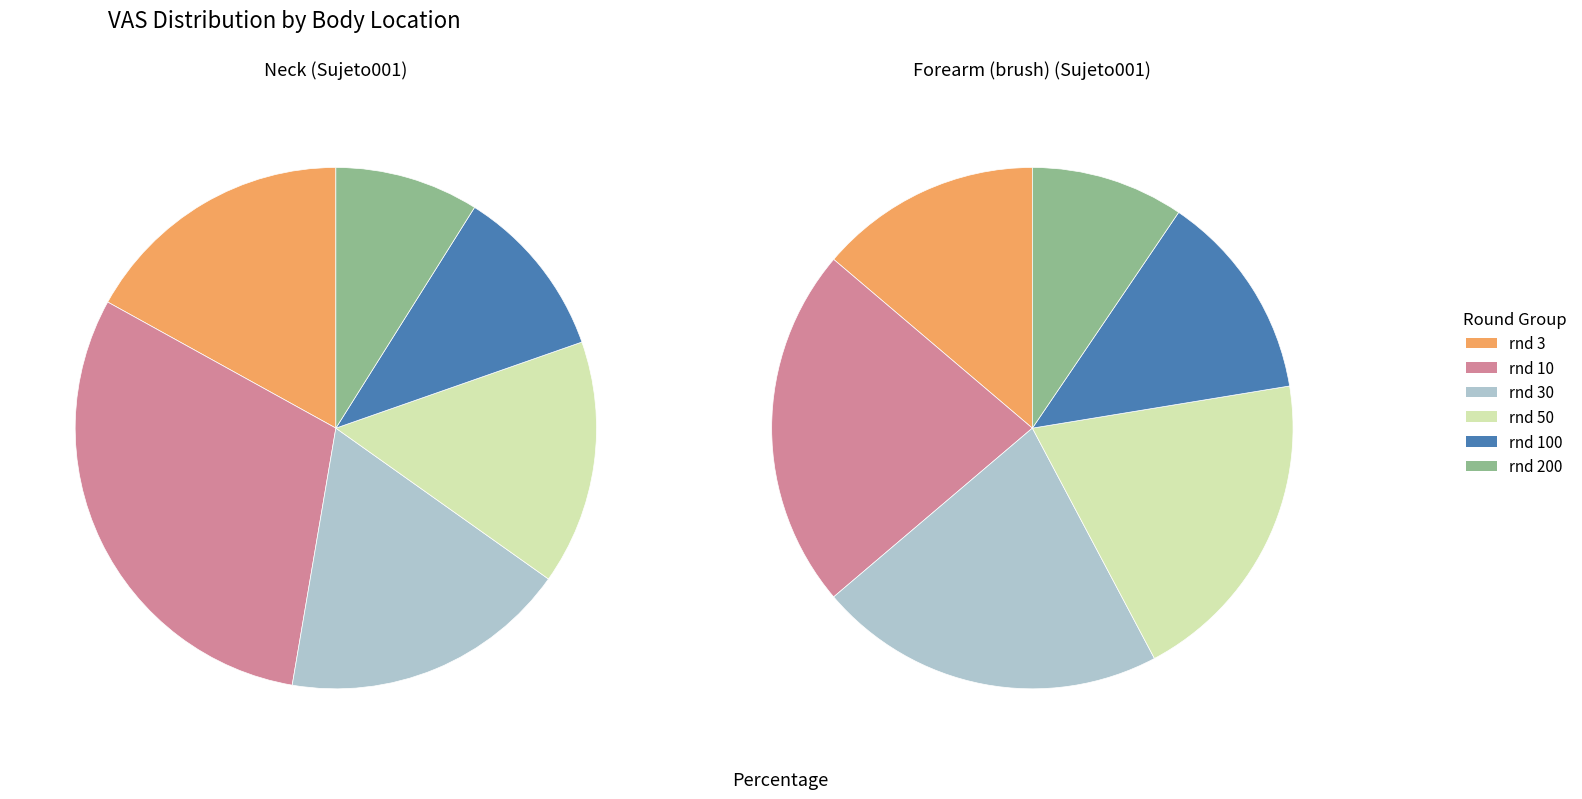

True or false: 3 accounts for 9% of the total.

False